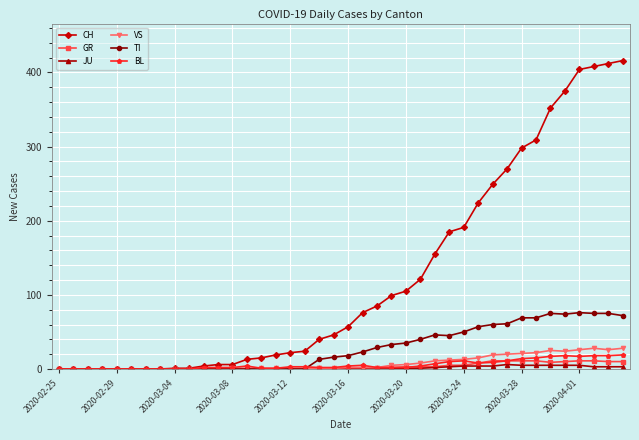

Which series has the largest range (max minus min)?

CH